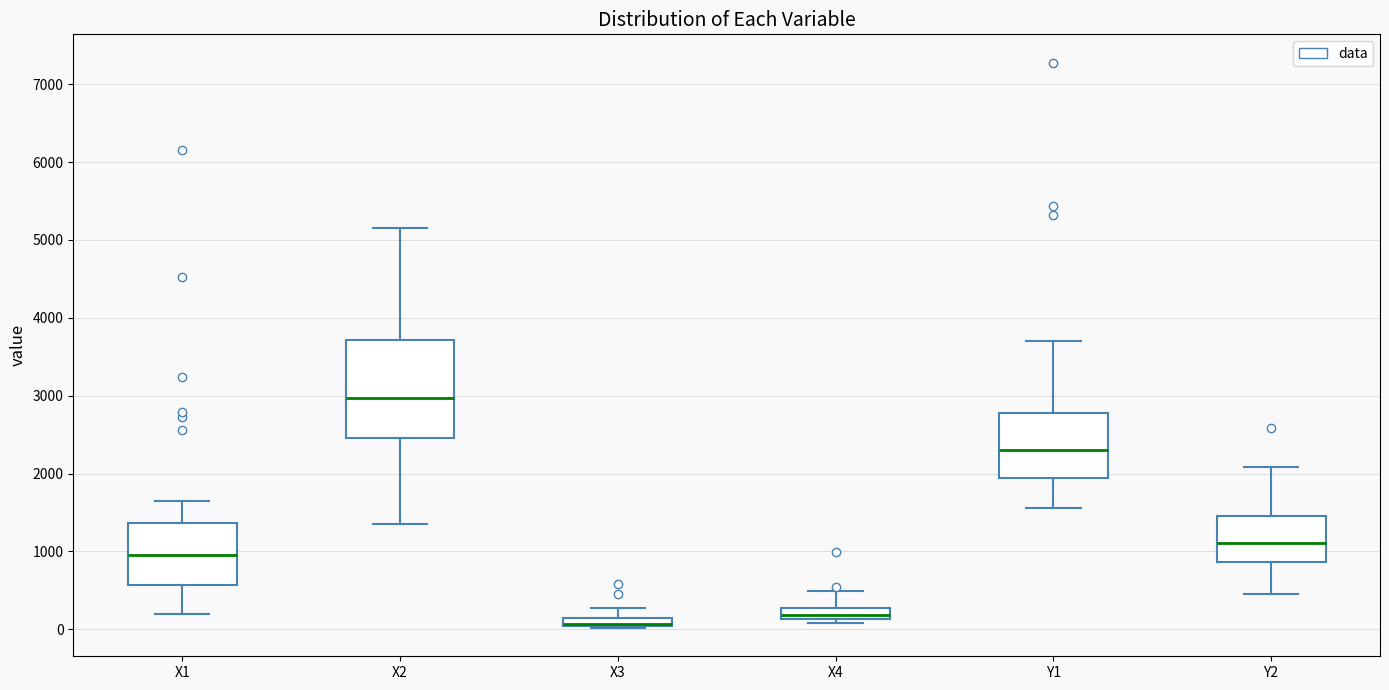

Where does the median line of the box for Y2 sit on the y-axis? The values are not printed on the chart, so give them approximately, as read against the axis.

1100